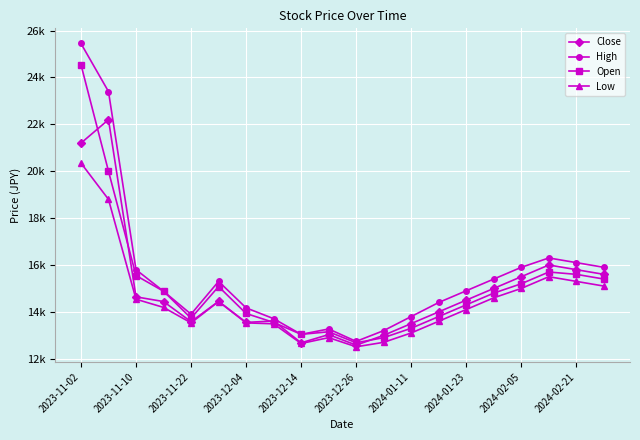

What is the minimum value for Low?

12510